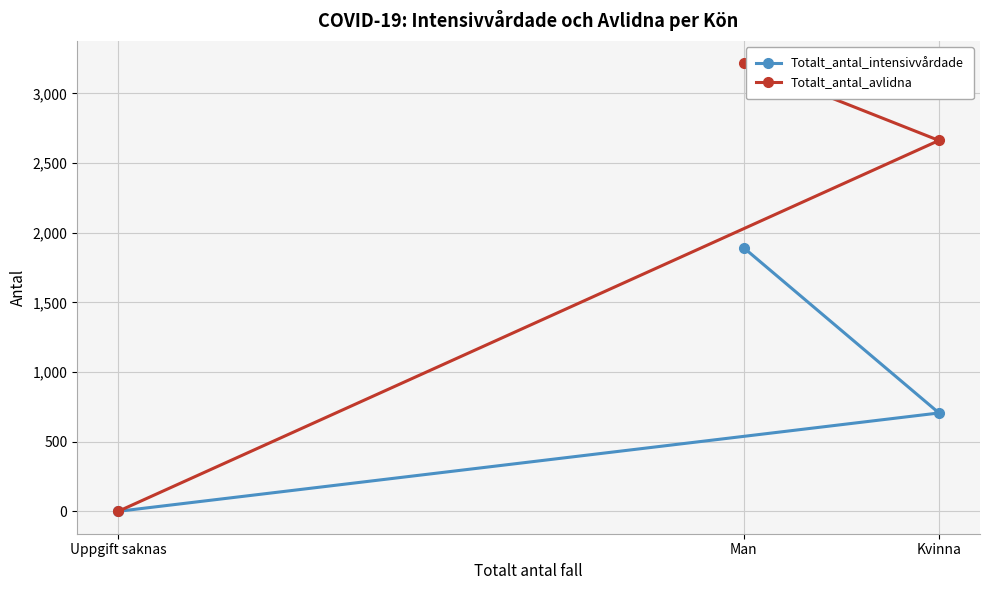

Rank the series by their average value, from highest to lowest.

Totalt_antal_avlidna, Totalt_antal_intensivvårdade